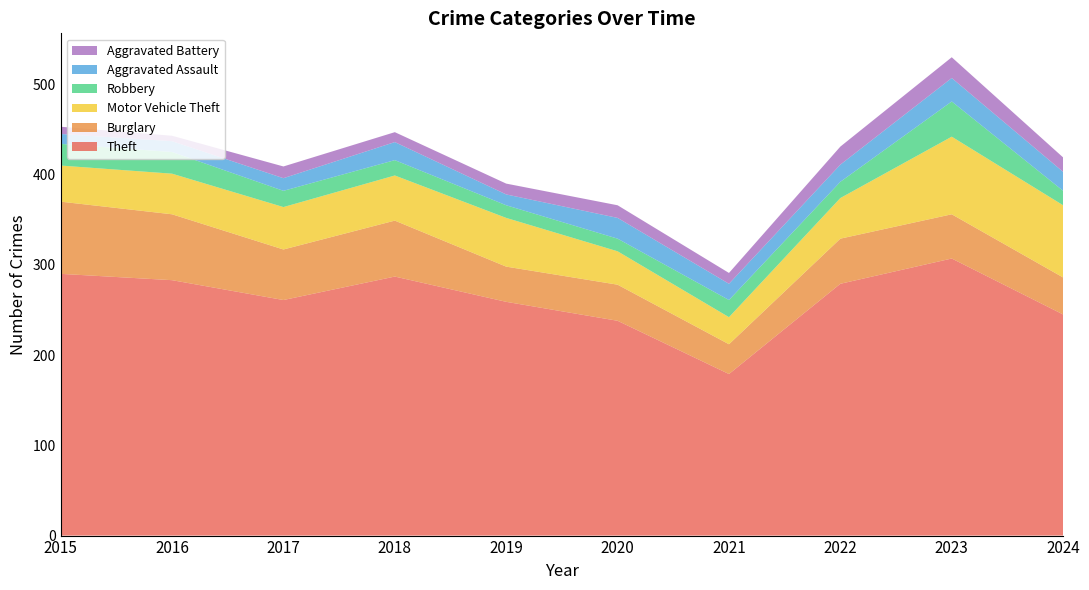

Reading right to left, extract all data points from this chart.

Theft: 2024=245	2023=307	2022=279	2021=179	2020=238	2019=259	2018=287	2017=261	2016=283	2015=290
Burglary: 2024=41	2023=49	2022=50	2021=33	2020=40	2019=39	2018=62	2017=56	2016=73	2015=80
Motor Vehicle Theft: 2024=80	2023=86	2022=45	2021=30	2020=37	2019=54	2018=50	2017=47	2016=45	2015=40
Robbery: 2024=16	2023=39	2022=18	2021=19	2020=14	2019=14	2018=17	2017=18	2016=24	2015=24
Aggravated Assault: 2024=21	2023=26	2022=19	2021=18	2020=23	2019=12	2018=20	2017=14	2016=12	2015=11
Aggravated Battery: 2024=16	2023=23	2022=20	2021=12	2020=14	2019=12	2018=11	2017=13	2016=6	2015=8